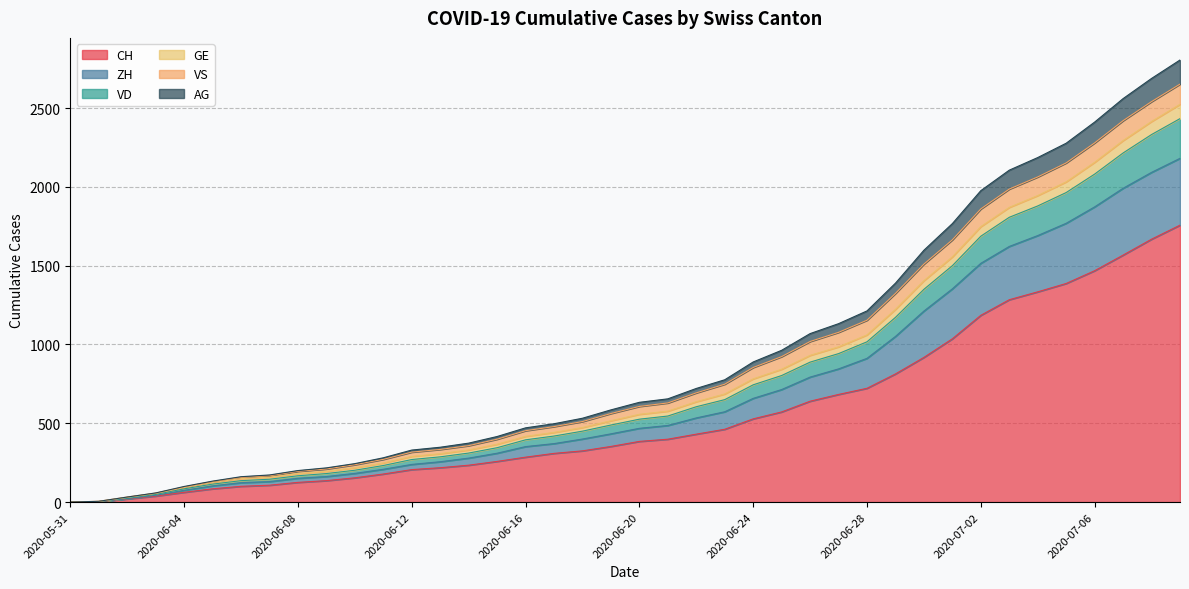

List the labels in order of CH value, smallest first.

2020-05-31, 2020-06-01, 2020-06-02, 2020-06-03, 2020-06-04, 2020-06-05, 2020-06-06, 2020-06-07, 2020-06-08, 2020-06-09, 2020-06-10, 2020-06-11, 2020-06-12, 2020-06-13, 2020-06-14, 2020-06-15, 2020-06-16, 2020-06-17, 2020-06-18, 2020-06-19, 2020-06-20, 2020-06-21, 2020-06-22, 2020-06-23, 2020-06-24, 2020-06-25, 2020-06-26, 2020-06-27, 2020-06-28, 2020-06-29, 2020-06-30, 2020-07-01, 2020-07-02, 2020-07-03, 2020-07-04, 2020-07-05, 2020-07-06, 2020-07-07, 2020-07-08, 2020-07-09